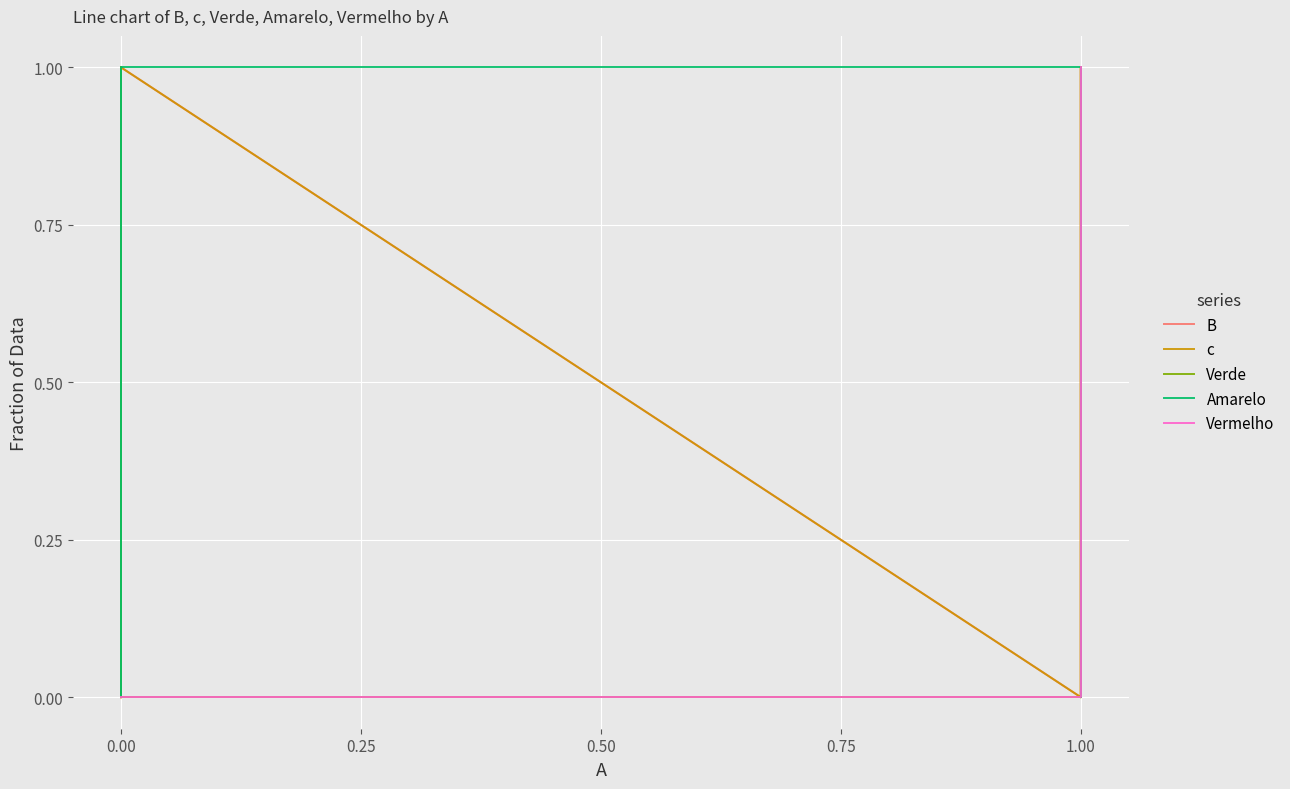

True or false: B and Verde intersect in this chart.

False